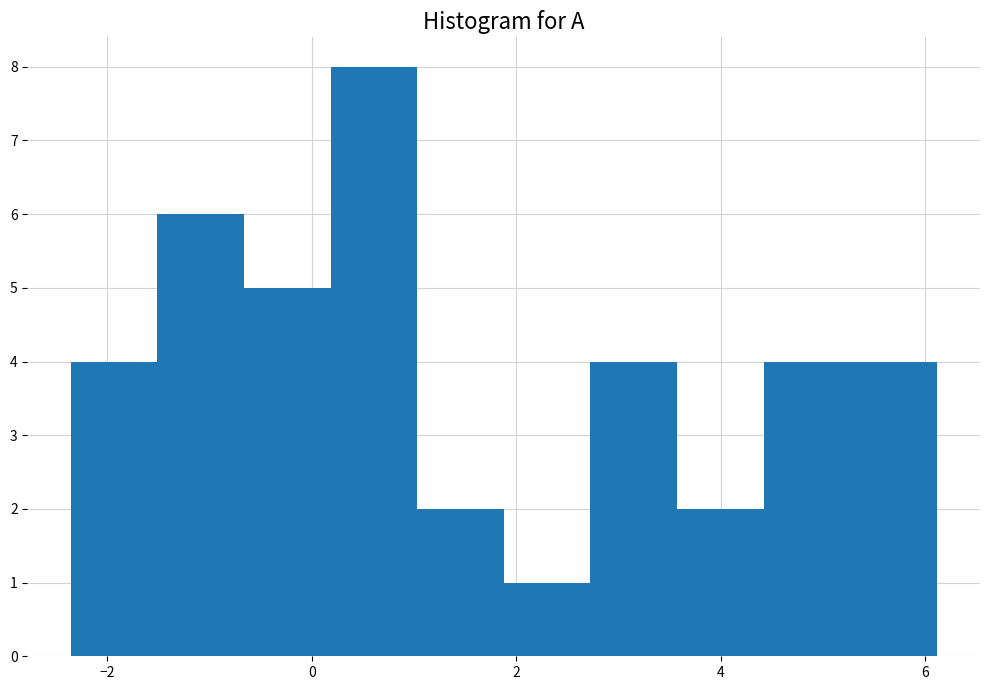

What is the height of the bar covering 0.2 to 1.0 on the x-axis? Neither the bar edges nor the heights are printed on the chart, so give them approximately, as read against the axes.

8